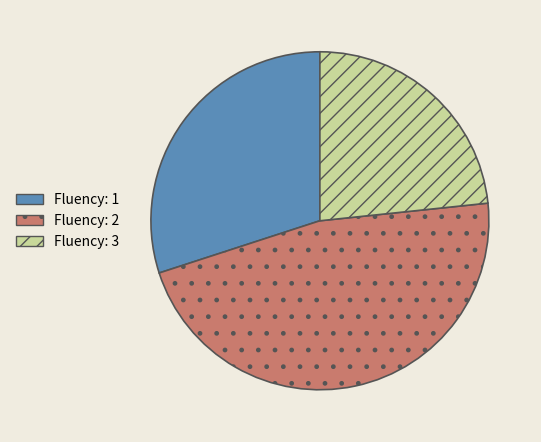

What is the ratio of the value at Fluency: 3 to the value at Fluency: 2?

0.5